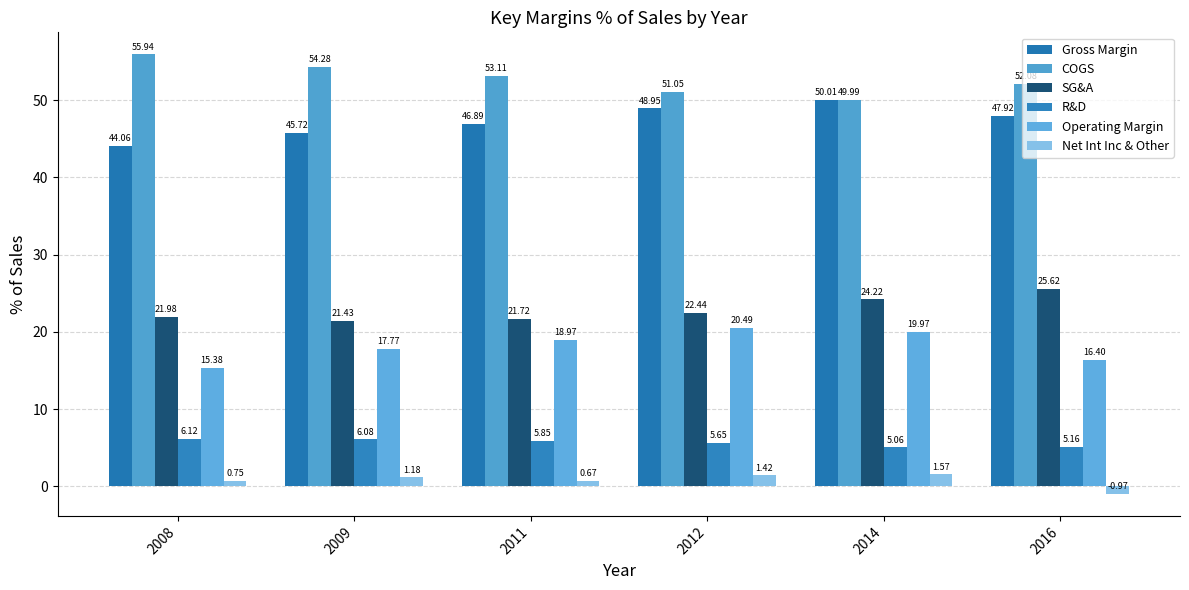

List the labels in order of Gross Margin value, smallest first.

2008, 2009, 2011, 2016, 2012, 2014